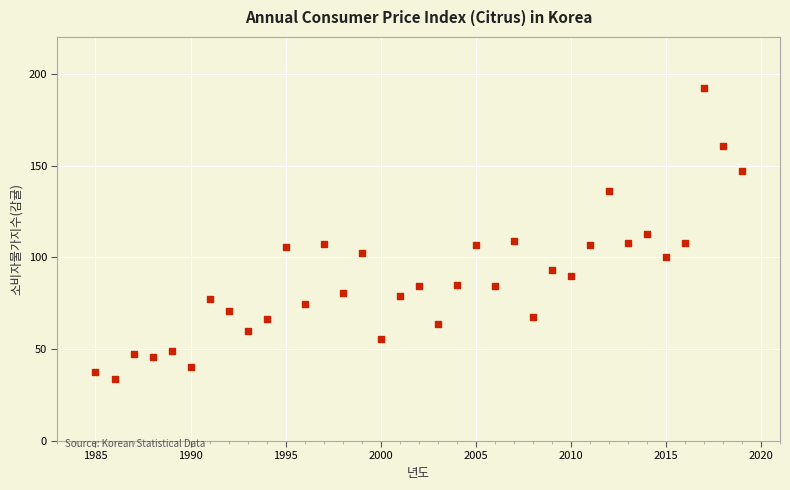

What is the range of X values (max minus min)?

34.0